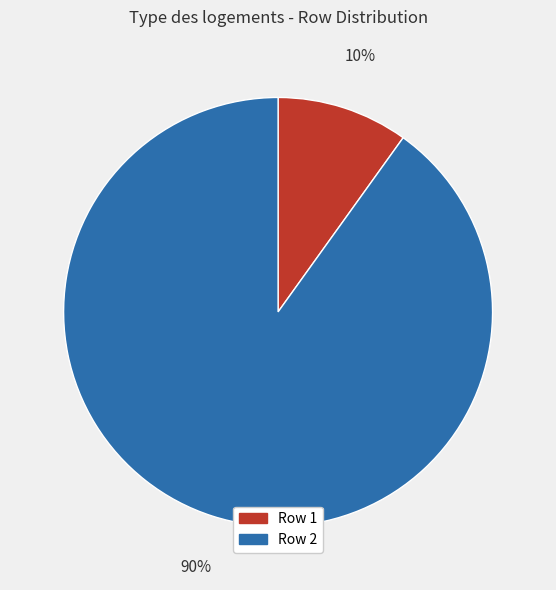

Which category has the smallest portion of the pie?

Row 1